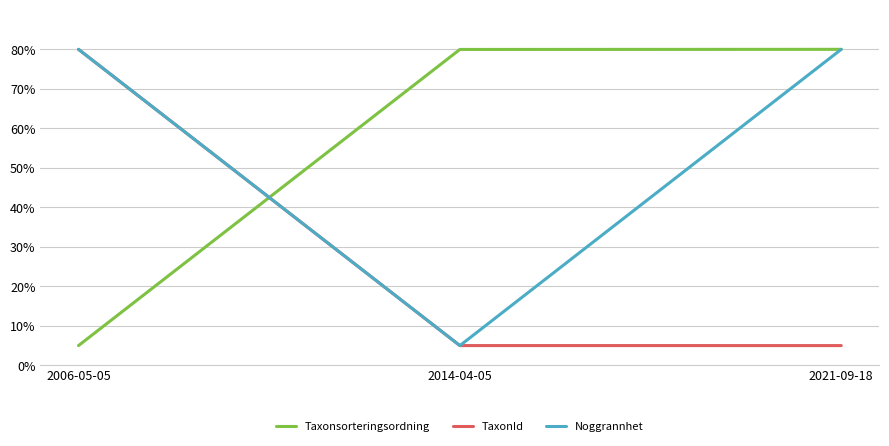

What position from the right is 2014-04-05?

2